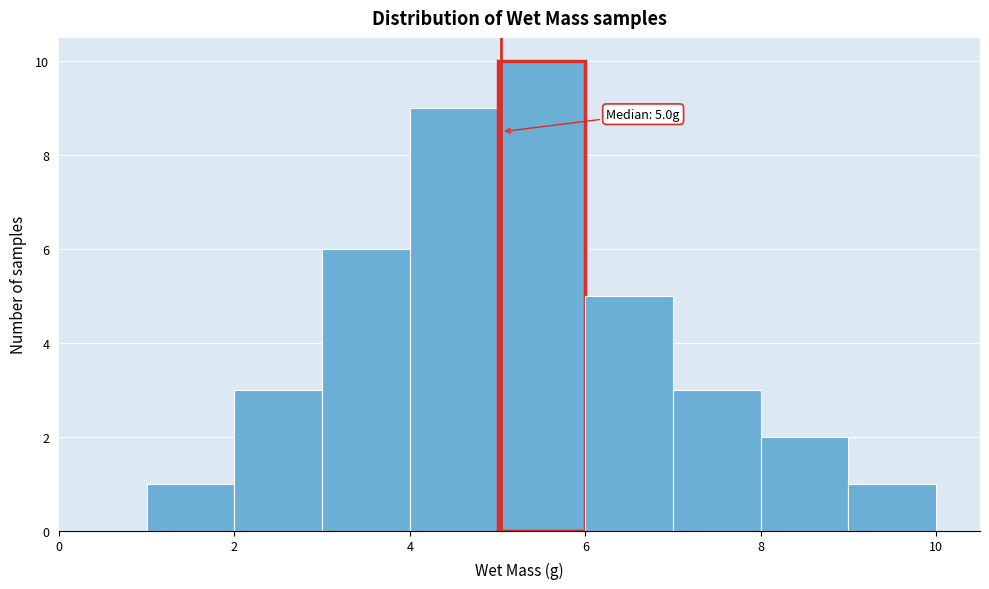

Over which range of the x-axis is the bar tallest?

5 to 6